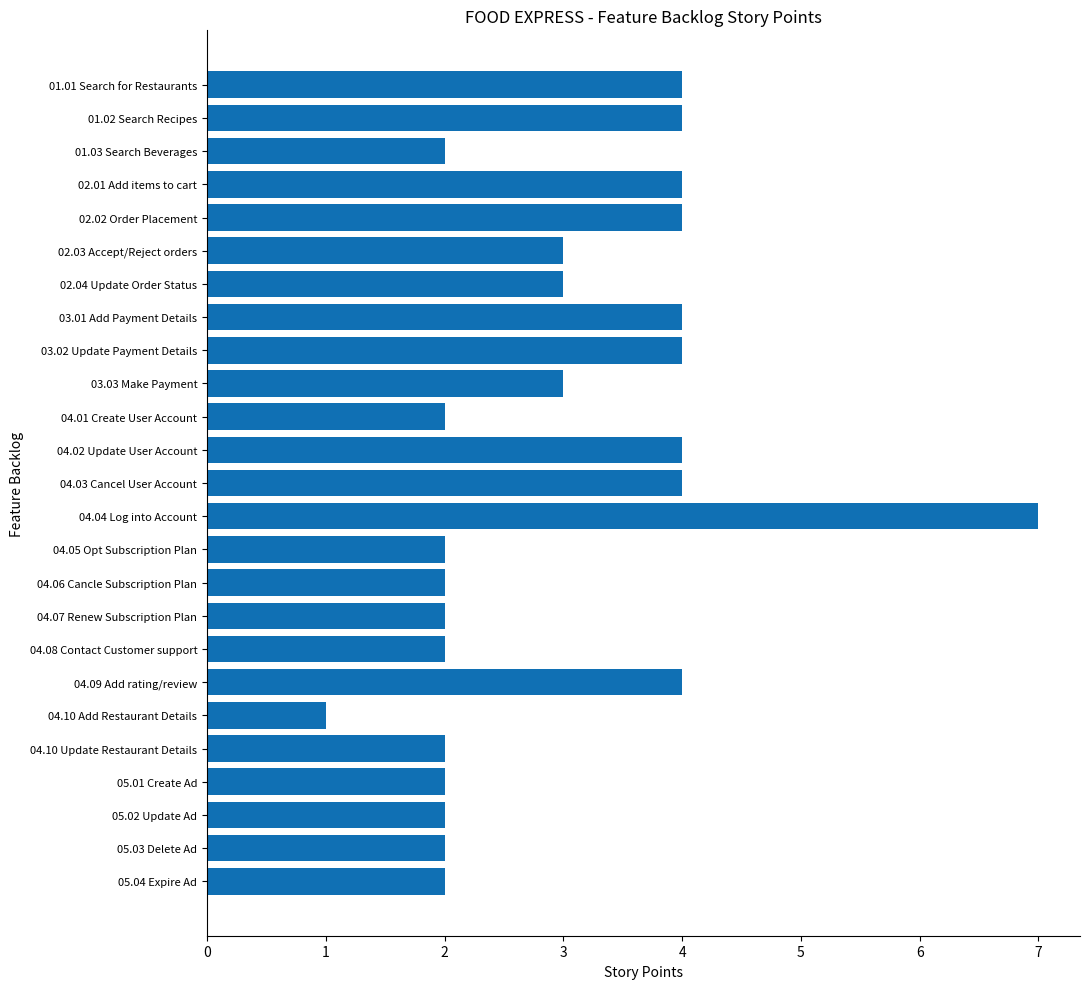

What is the label of the 6th bar from the top?

02.03 Accept/Reject orders